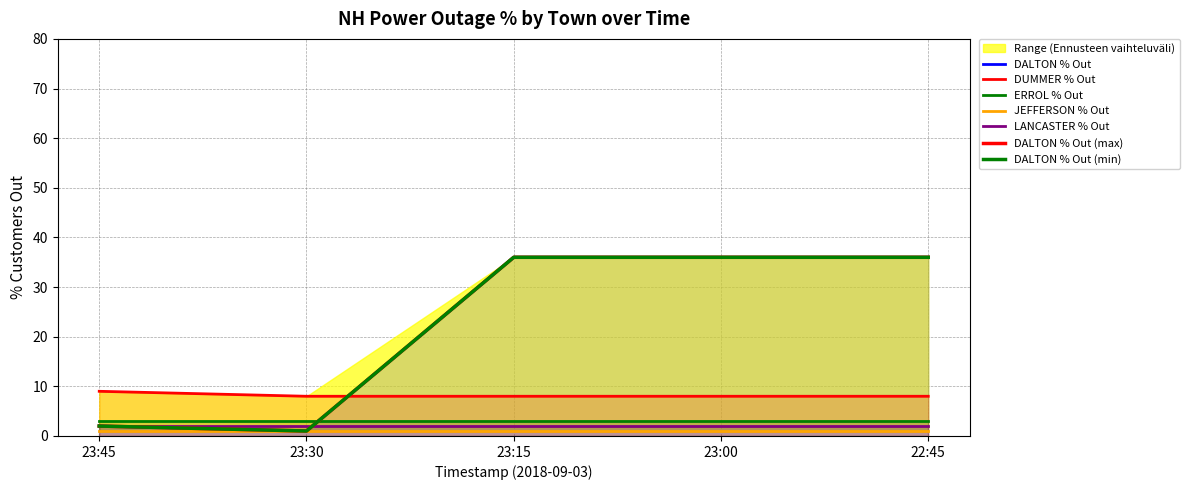

What is the smallest value displayed?

1